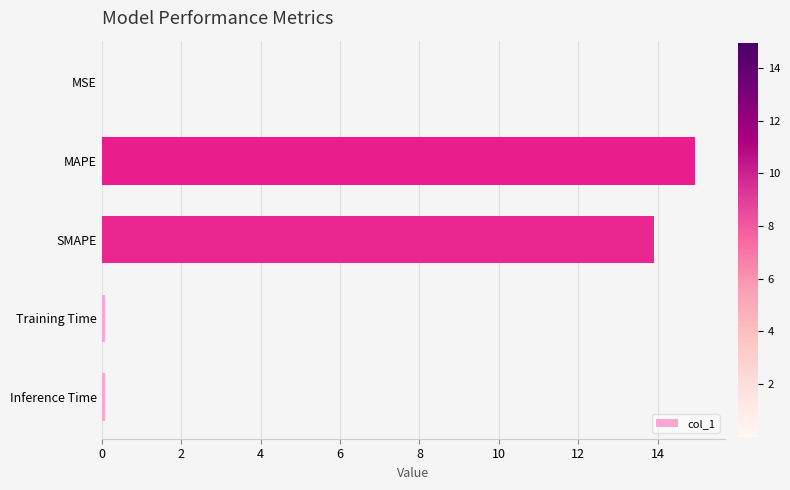

Between MAPE and MSE, which is larger?

MAPE